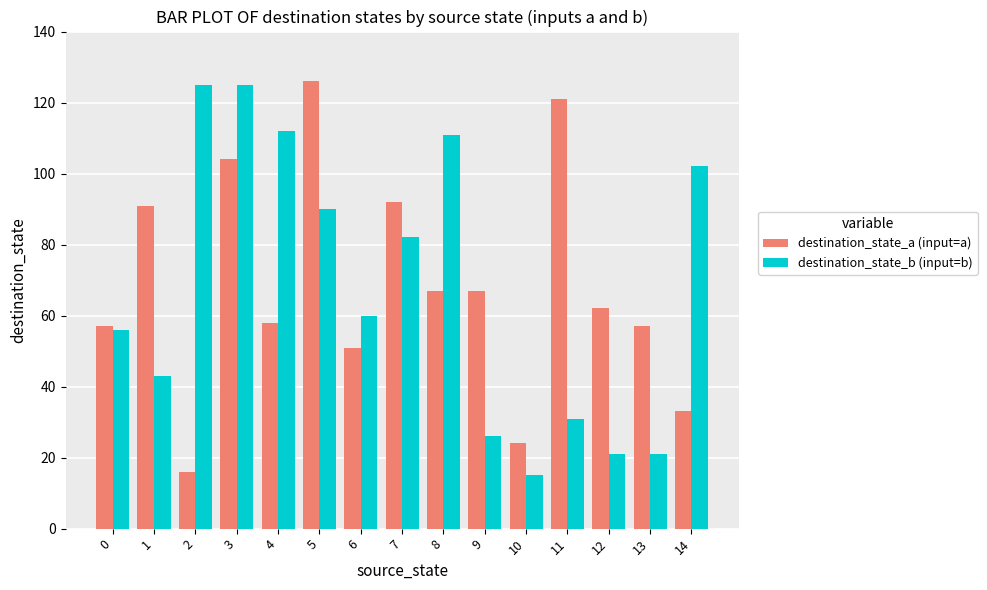

Which series changed the most between 3 and 6?

destination_state_b (input=b)